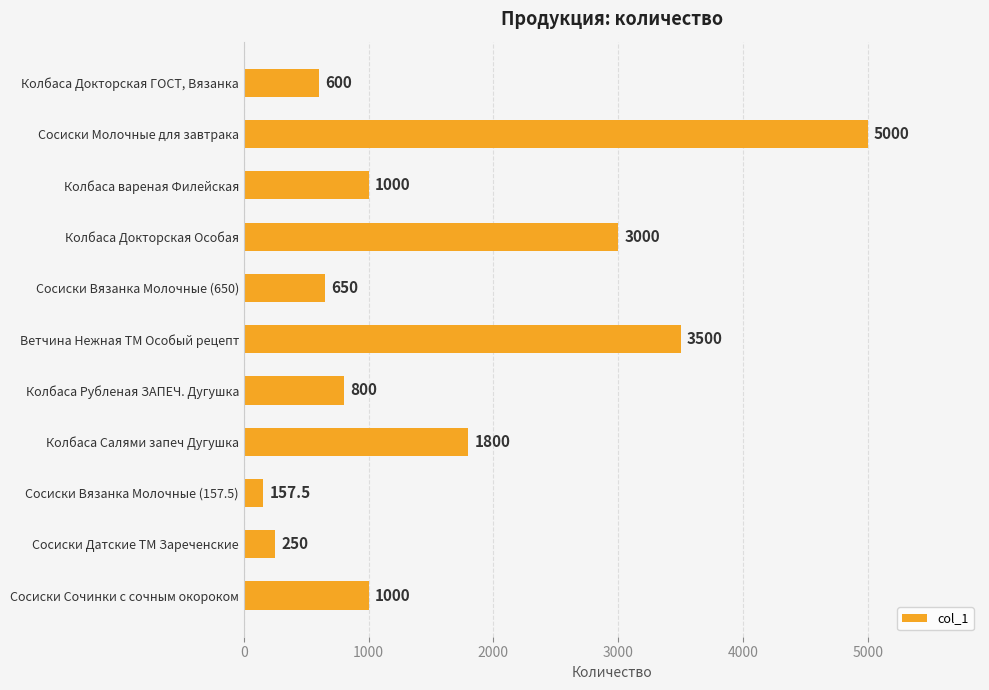

What is the average value?

1614.3